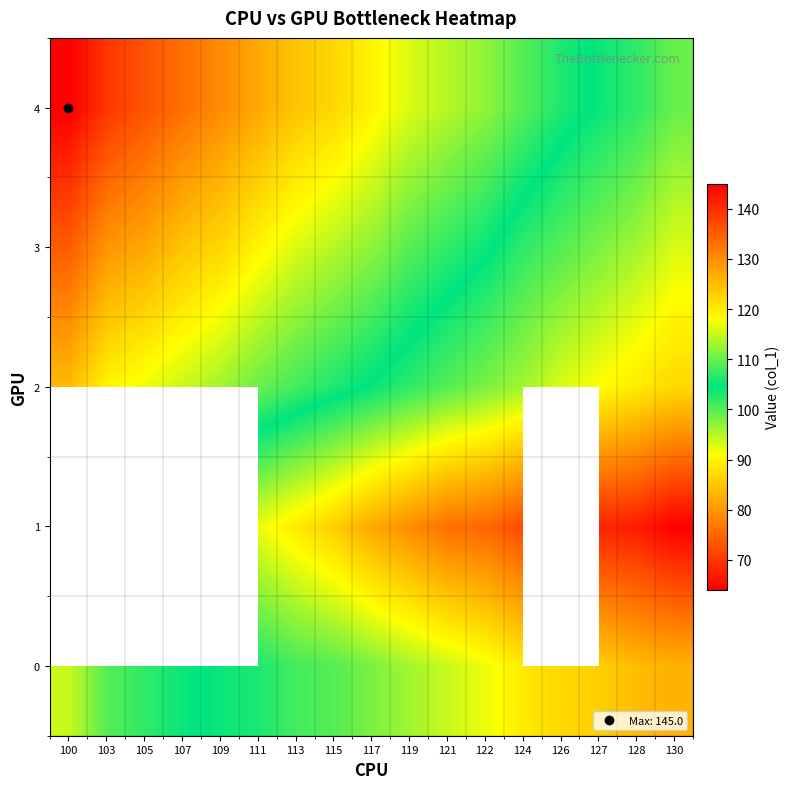

List the series in order of their peak value, lowest first.

0, 1, 2, 3, 4